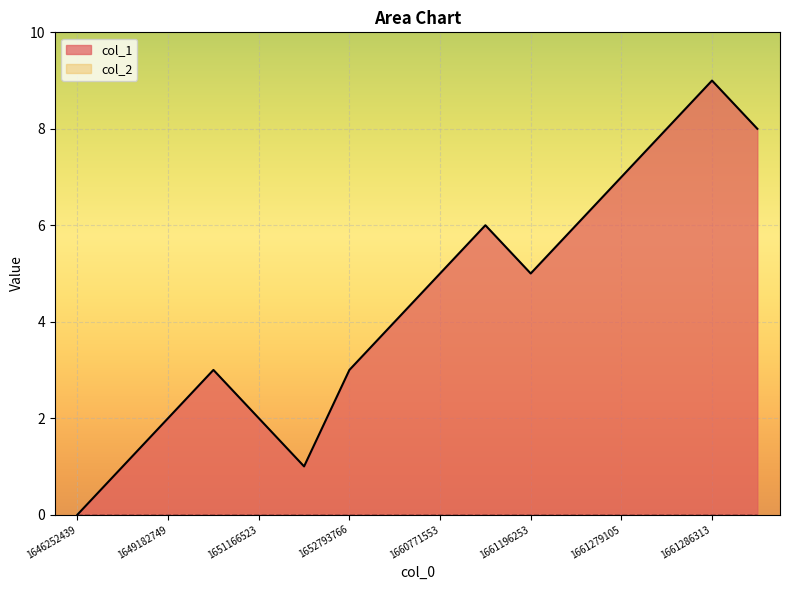

Which has a higher value, 1651170074 or 1661178459?

1661178459